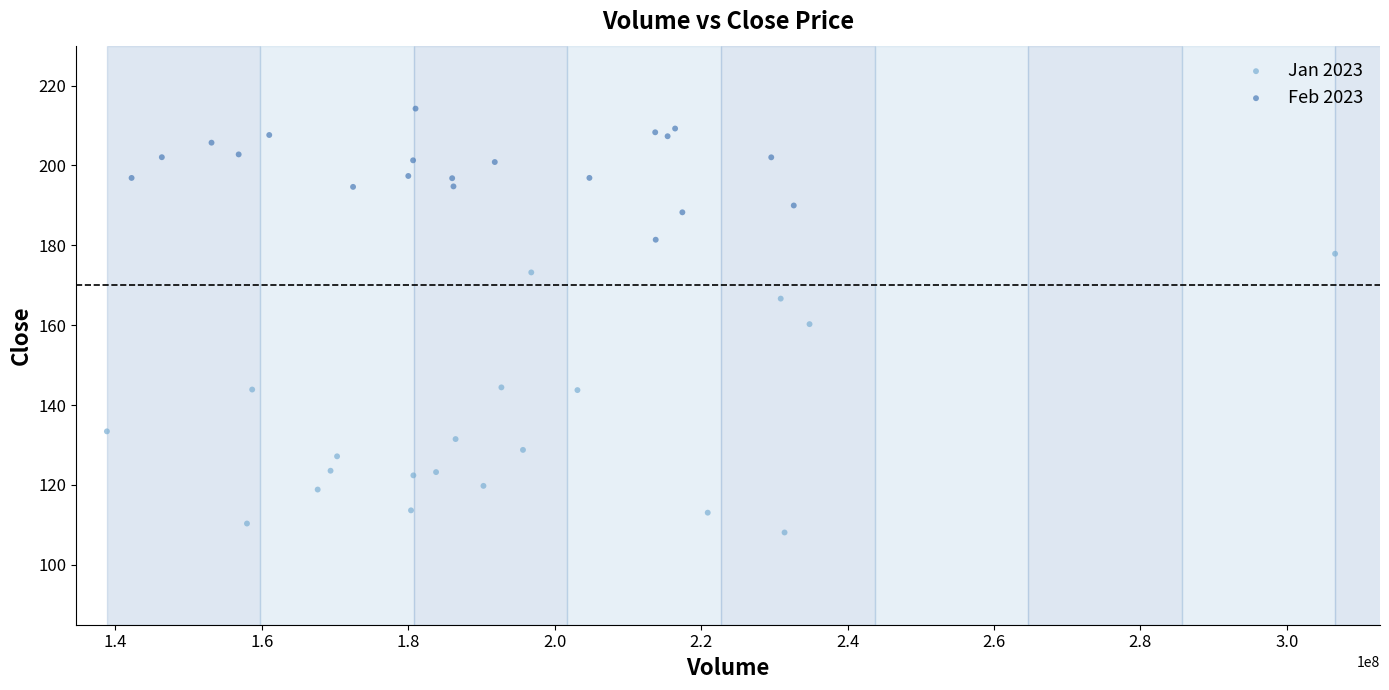

Which series reaches the minimum Y coordinate?

Jan 2023